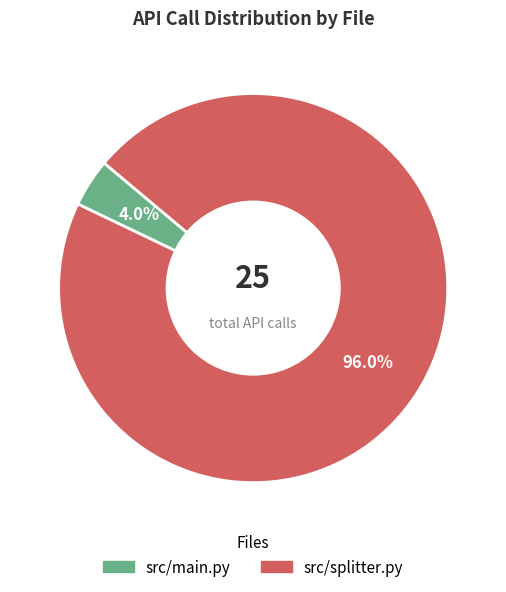

To the nearest percent, what is the average slice percentage?

50%